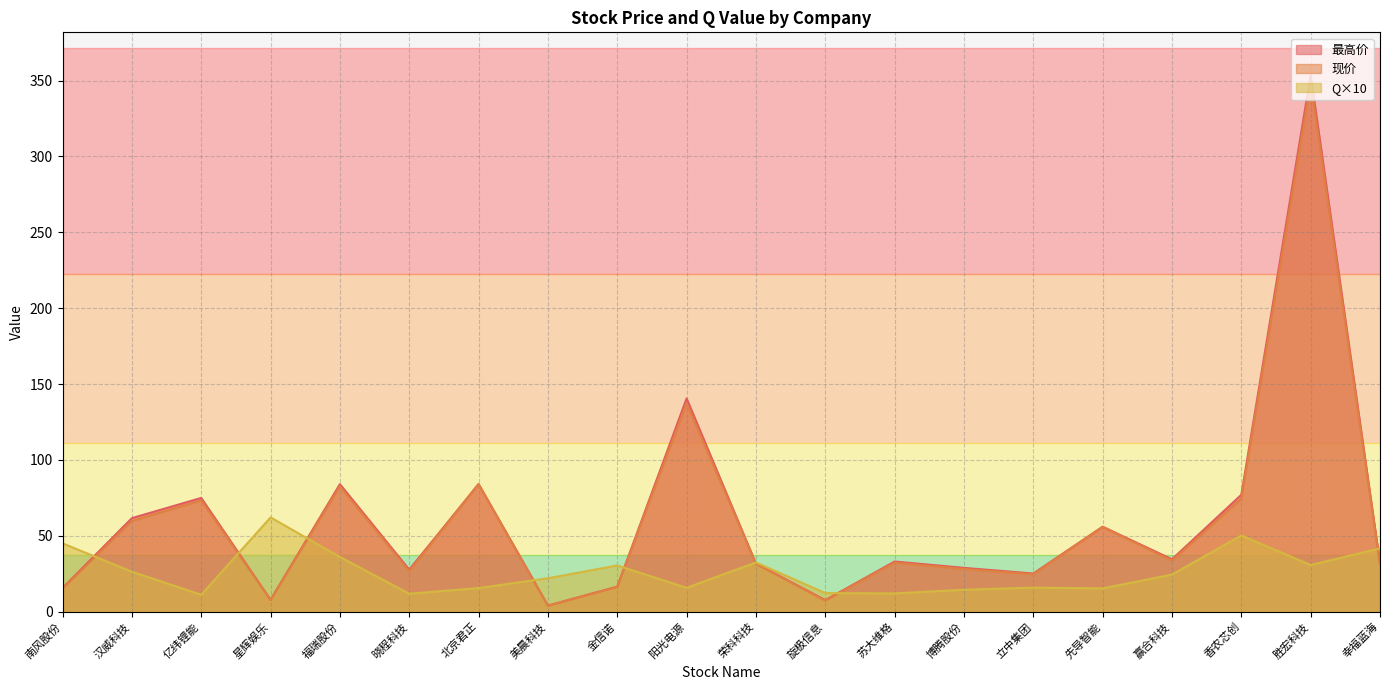

Reading left to right, extract all data points from this chart.

现价: 南风股份=15.1	汉威科技=59.8	亿纬锂能=73.3	星辉娱乐=7.7	福瑞股份=82.5	晓程科技=26.6	北京君正=84.0	美晨科技=3.8	金信诺=16.3	阳光电源=137.3	荣科科技=31.5	旋极信息=7.2	苏大维格=32.3	博腾股份=28.1	立中集团=24.6	先导智能=55.8	赢合科技=33.6	香农芯创=74.5	胜宏科技=348.2	幸福蓝海=31.2
最高价: 南风股份=15.6	汉威科技=61.6	亿纬锂能=74.9	星辉娱乐=7.8	福瑞股份=84.0	晓程科技=27.7	北京君正=84.1	美晨科技=4.0	金信诺=16.4	阳光电源=140.5	荣科科技=31.7	旋极信息=7.6	苏大维格=33.0	博腾股份=28.8	立中集团=25.1	先导智能=56.0	赢合科技=34.5	香农芯创=77.0	胜宏科技=353.5	幸福蓝海=31.9
Q: 南风股份=45.0	汉威科技=26.3	亿纬锂能=11.1	星辉娱乐=62.1	福瑞股份=36.0	晓程科技=11.8	北京君正=15.5	美晨科技=22.0	金信诺=30.4	阳光电源=15.7	荣科科技=32.4	旋极信息=12.2	苏大维格=12.0	博腾股份=14.4	立中集团=15.8	先导智能=15.3	赢合科技=24.4	香农芯创=50.2	胜宏科技=30.7	幸福蓝海=41.7